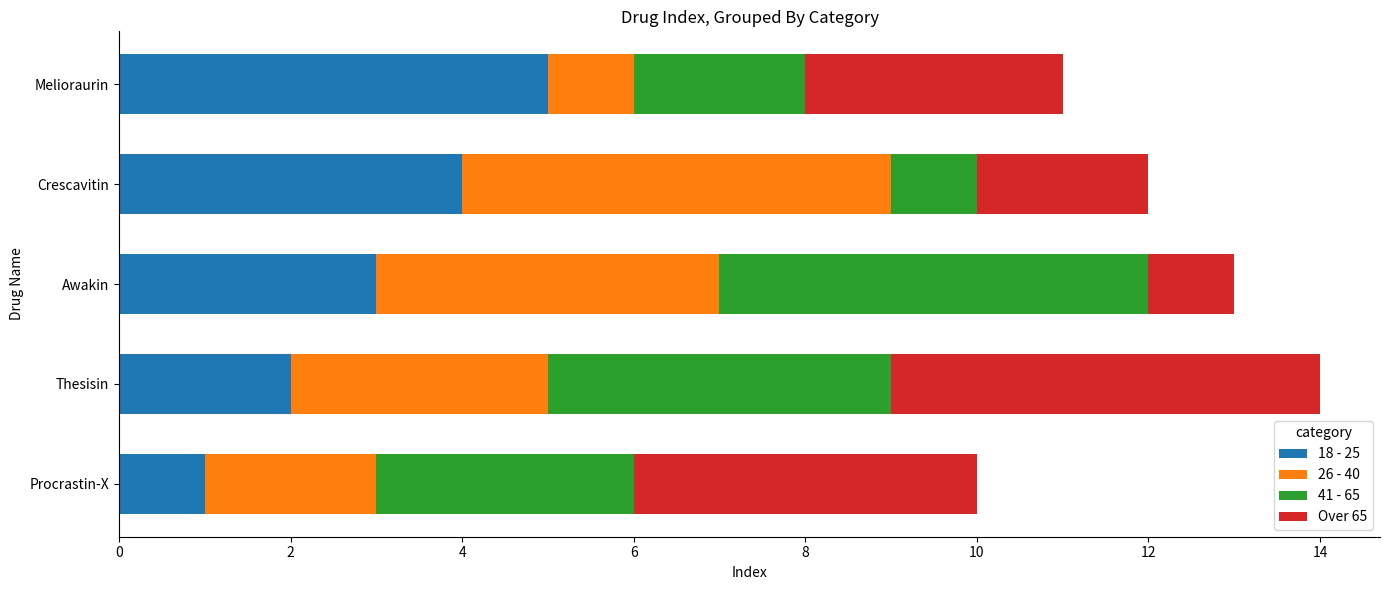

Which category has the highest value in the 18 - 25 series?

Melioraurin